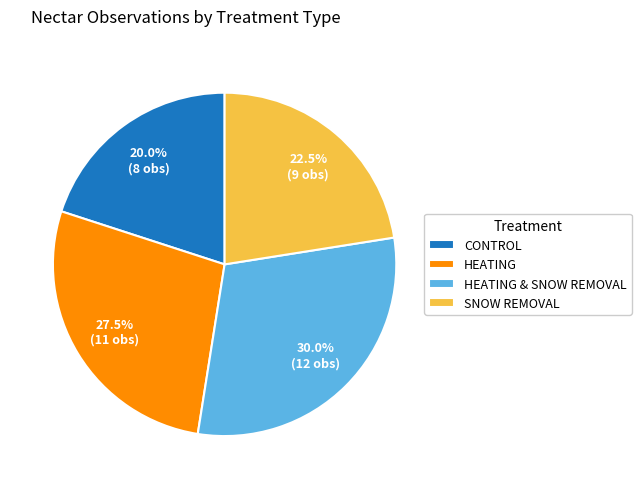

What is the ratio of the value at HEATING to the value at SNOW REMOVAL?

1.2